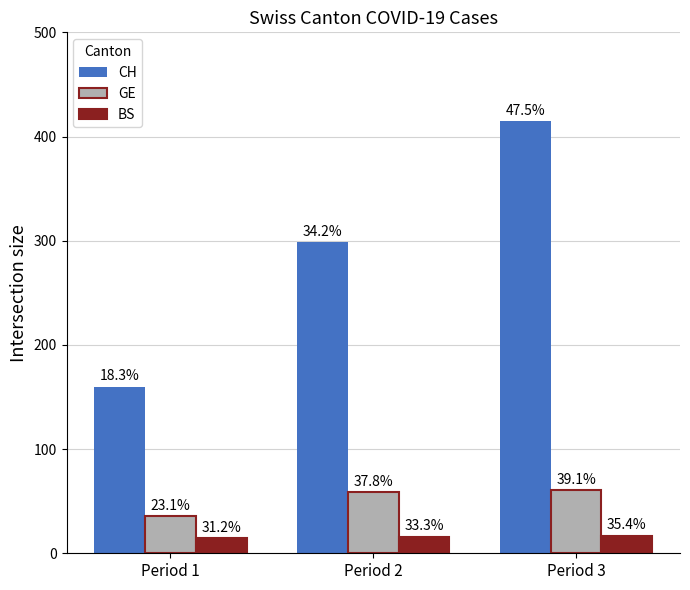

What is the value of the BS bar at the 2nd from the left?

16